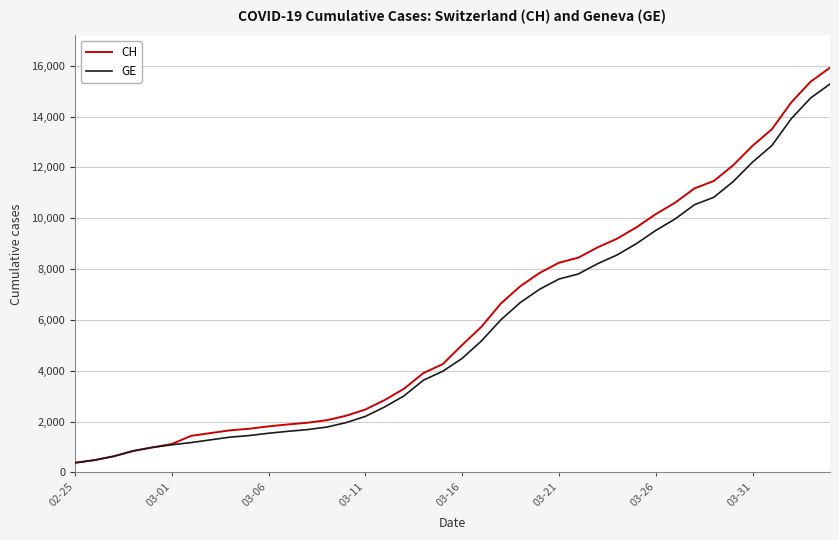

Does the chart have visible grid lines?

Yes